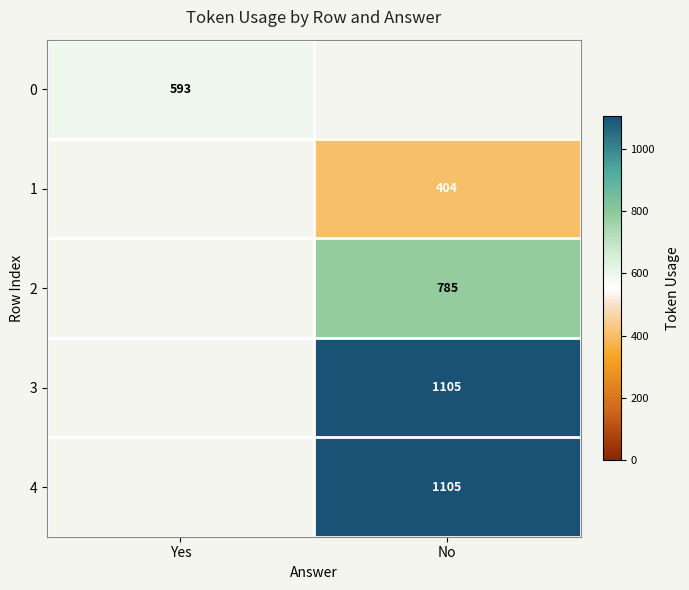

The value of 3 at No is 432. True or false?

False